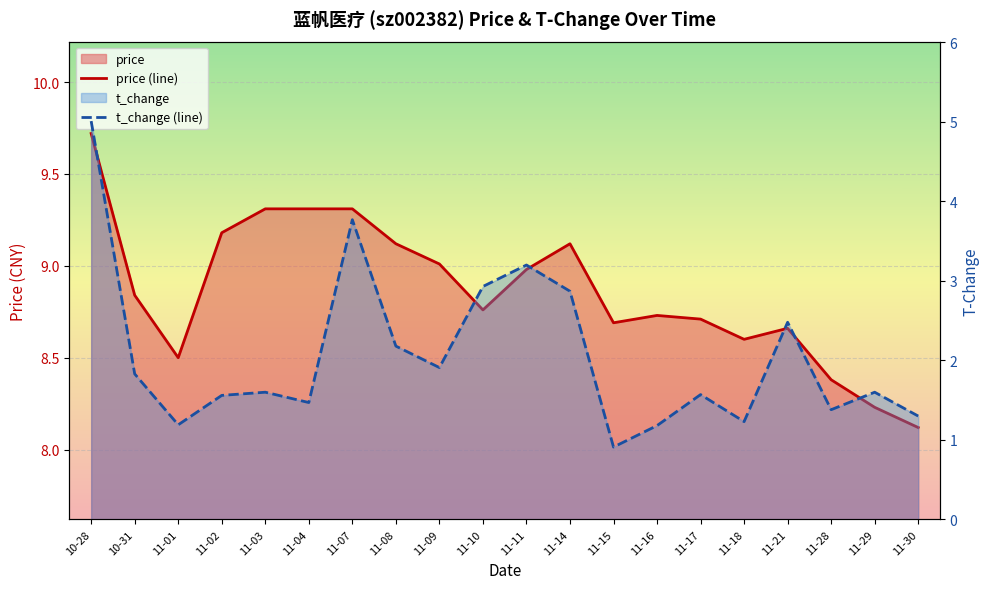

How many interior local peaks does the price (line) series have?

3